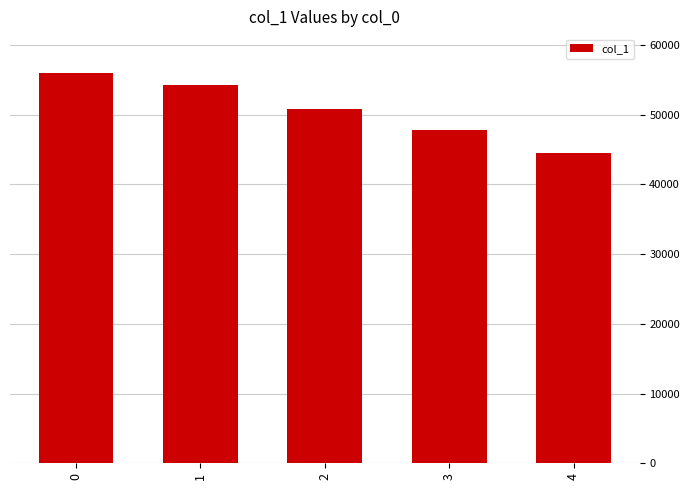

At which category does the chart reach its minimum across all series?

4